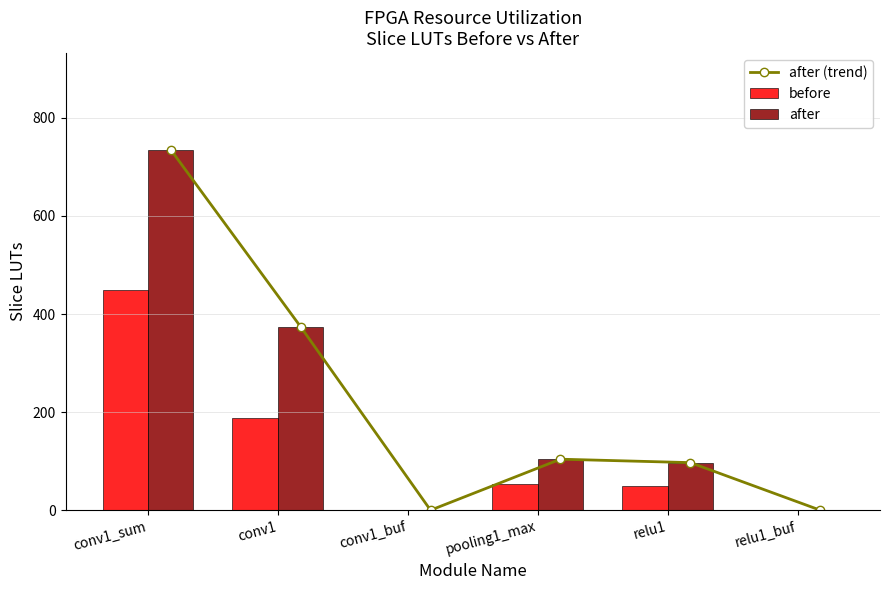

What is the maximum value shown in the chart?

735